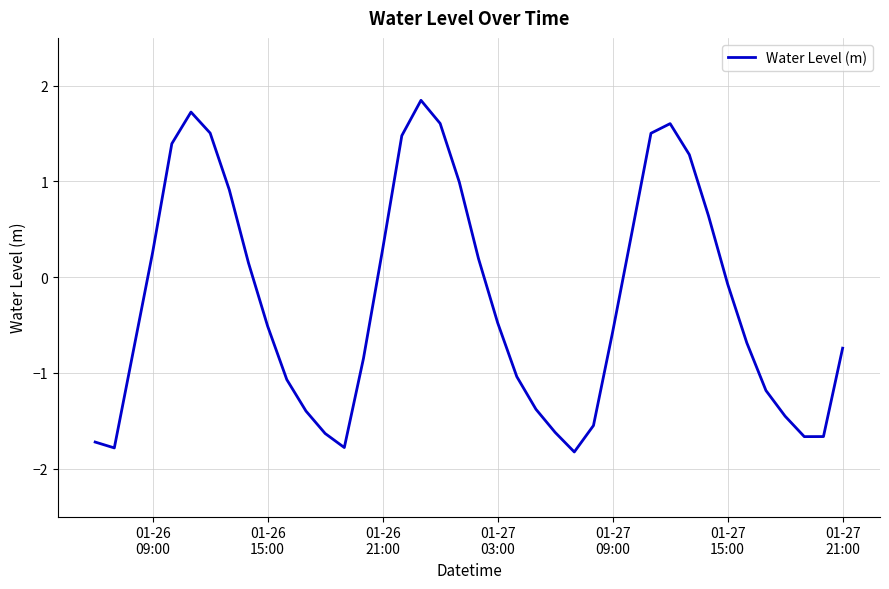

What is the difference between the maximum and minimum values?

3.7